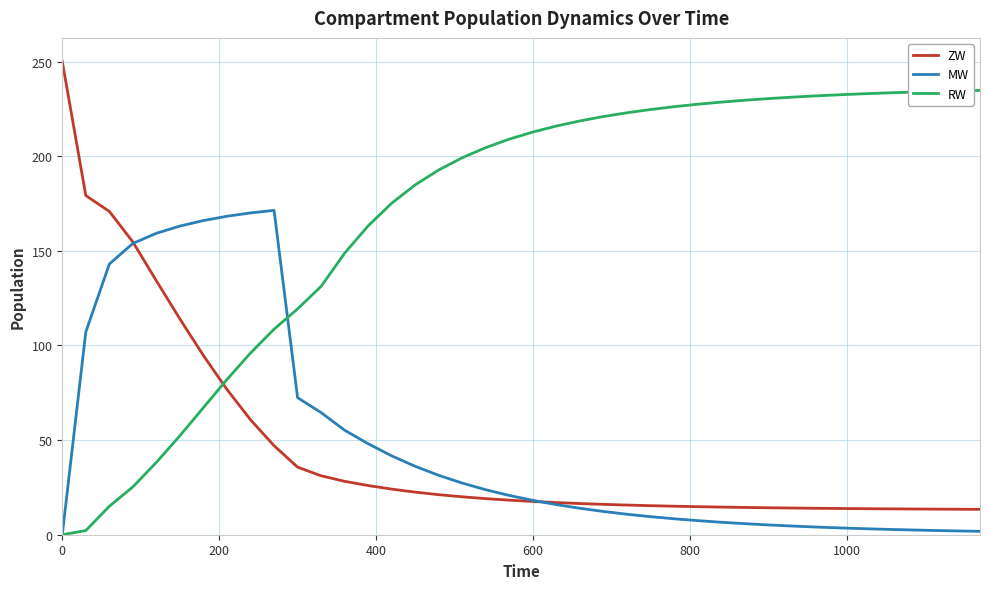

Which series ends up on top after the final intersection of RW and ZW?

RW